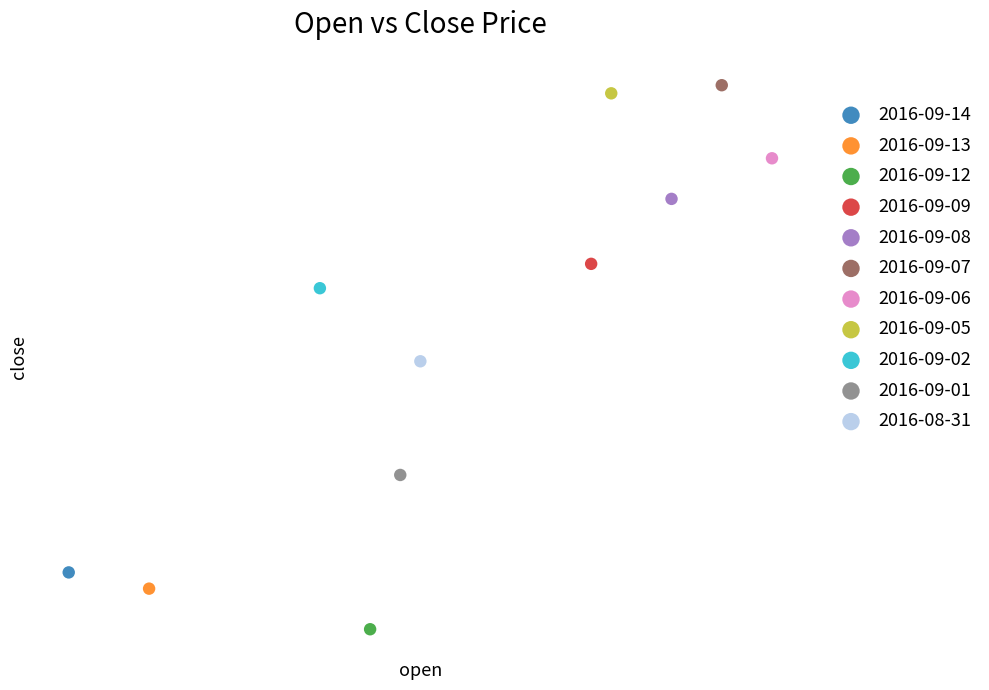

What are all the series names shown in the legend?

2016-09-14, 2016-09-13, 2016-09-12, 2016-09-09, 2016-09-08, 2016-09-07, 2016-09-06, 2016-09-05, 2016-09-02, 2016-09-01, 2016-08-31